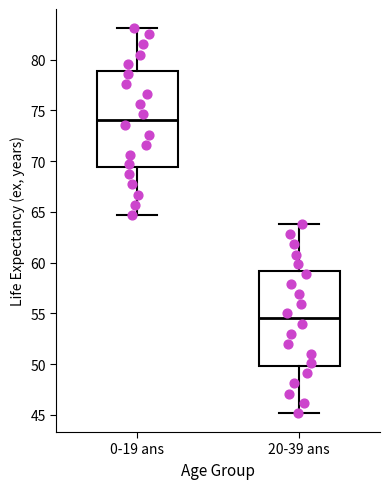

Reading left to right, read every box against the y-axis: the position of its median line, the range the box covers, and the ends of its whiskers. The values are not printed on the chart, so give them approximately, as read against the axis.

0-19 ans: median 74.0, box 69.5 to 79.0, whiskers 64.5 to 83.0
20-39 ans: median 54.5, box 50.0 to 59.0, whiskers 45.0 to 64.0